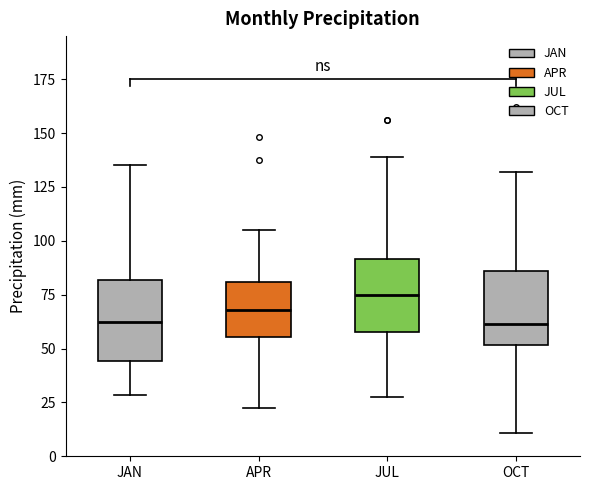

Where does the upper whisker of the box for JUL end on the y-axis? The values are not printed on the chart, so give them approximately, as read against the axis.

140